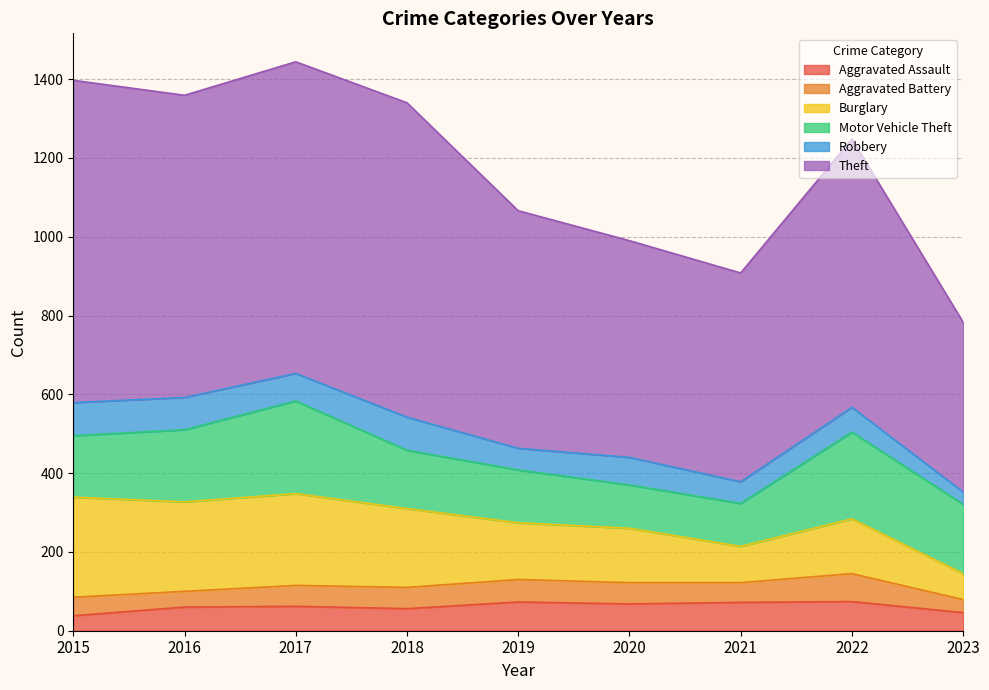

What is the maximum value shown in the chart?

818